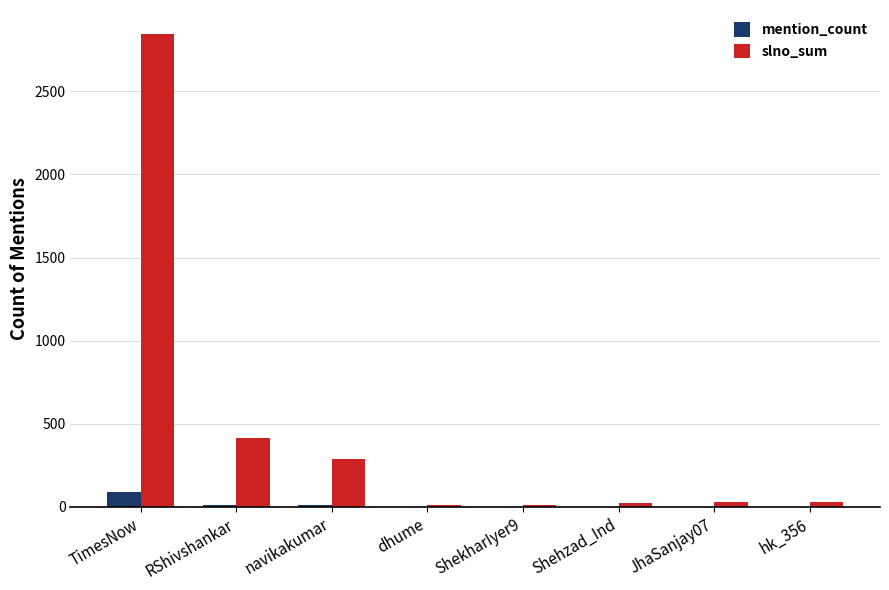

Does the chart contain stacked bars?

No